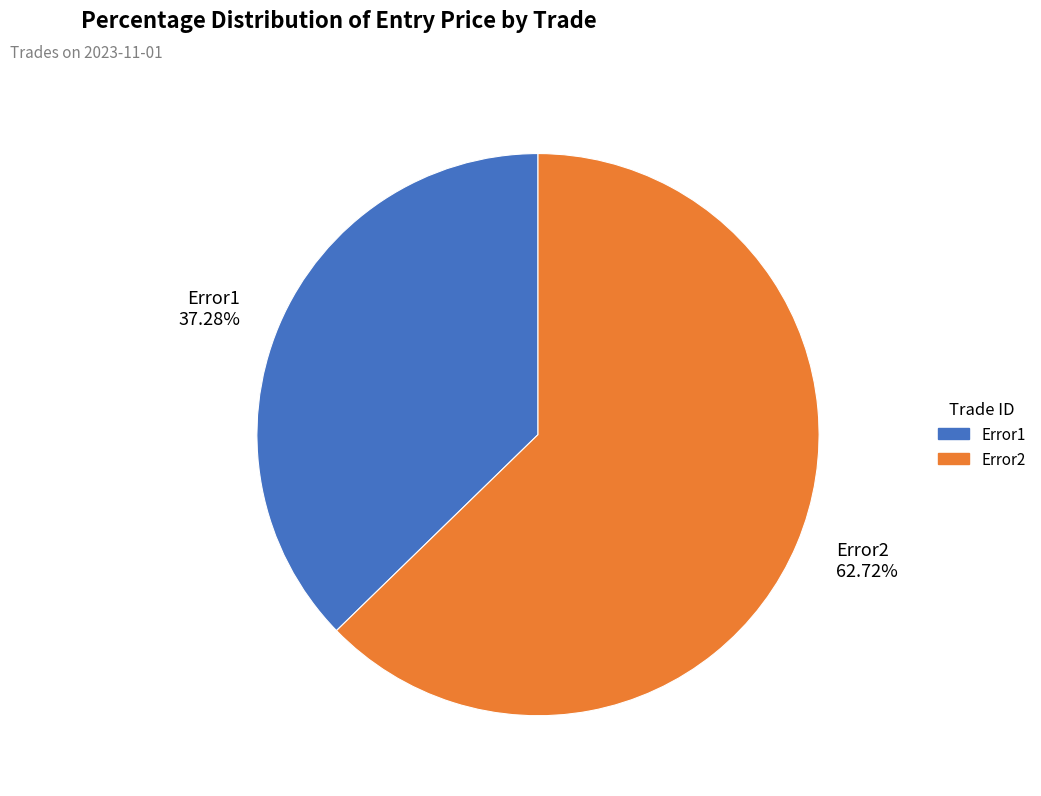

To the nearest percent, what percentage of the pie is Error1?

37%